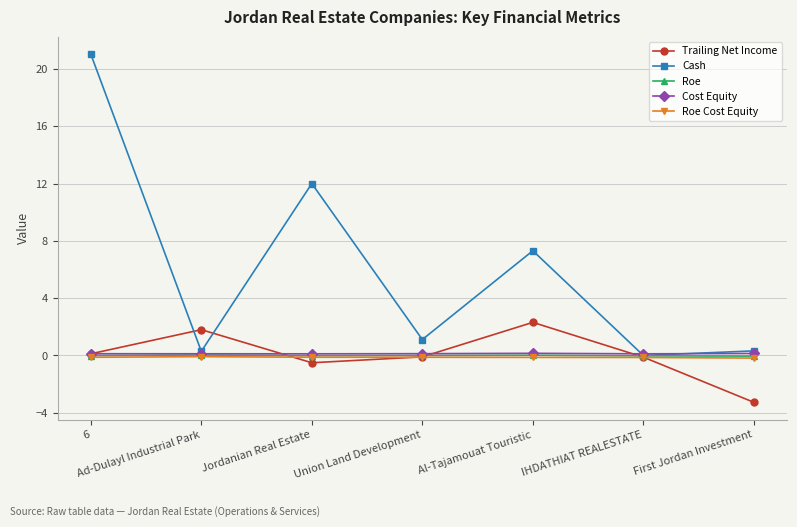

Which series has the largest total across all categories?

Cash